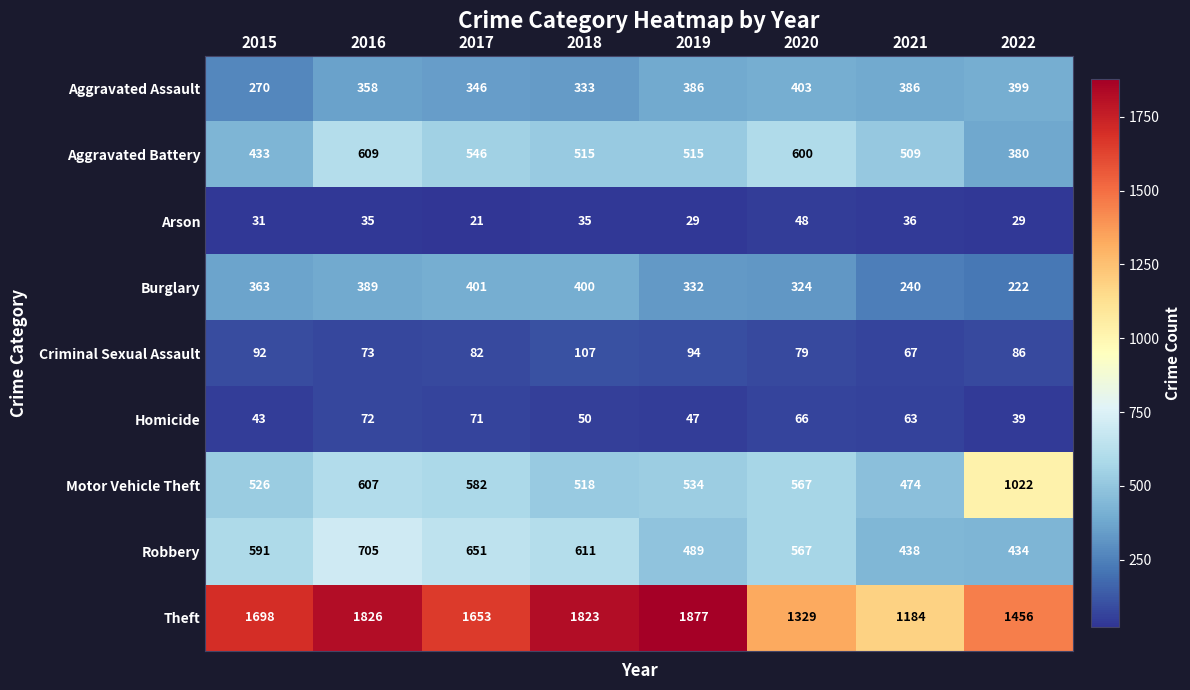

How many categories are shown in the chart?

8